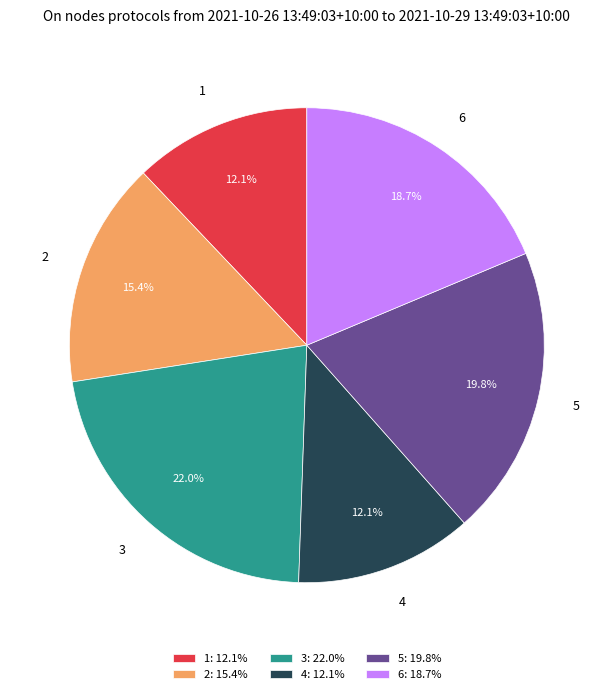

What percentage is NOT represented by 3?

78.0%